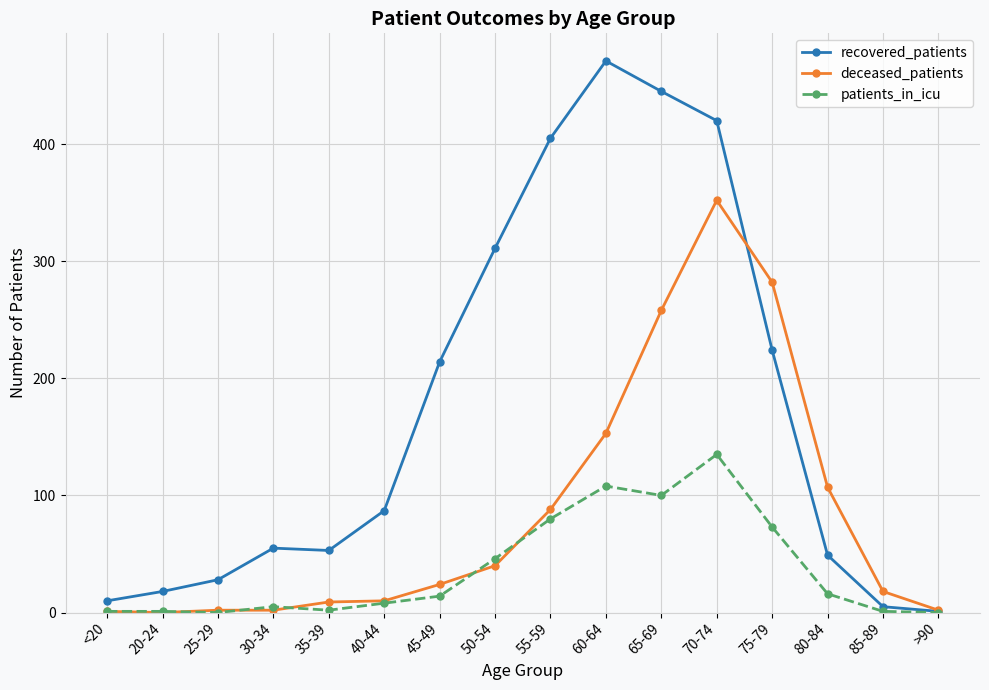

How many lines are shown in the chart?

3